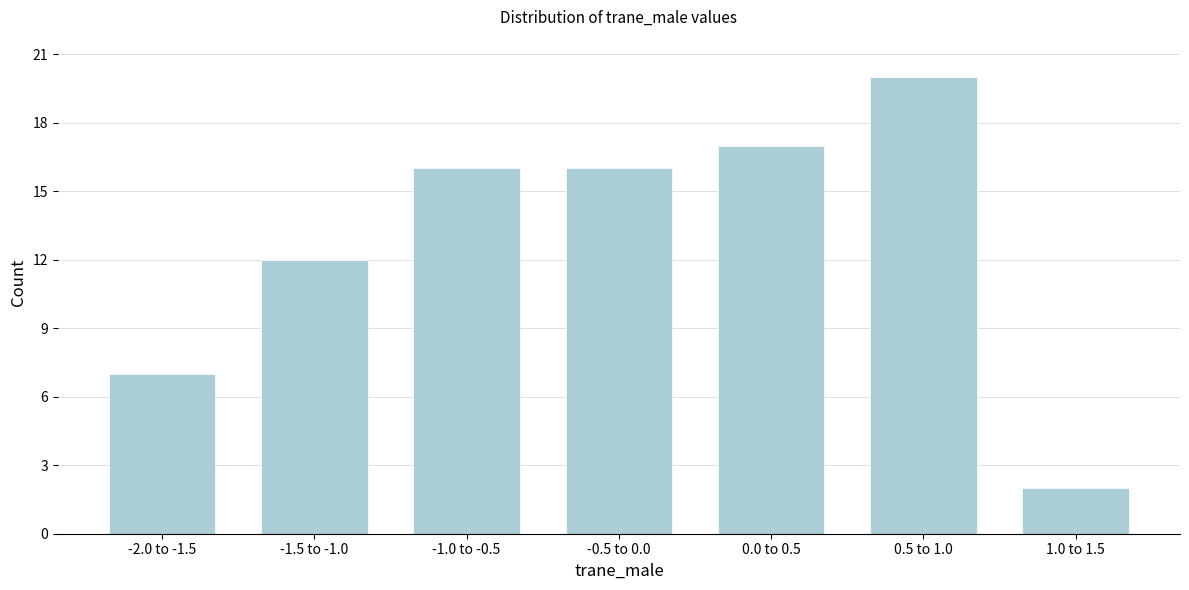

Reading left to right, what are all the values shown in this chart?

7	12	16	16	17	20	2